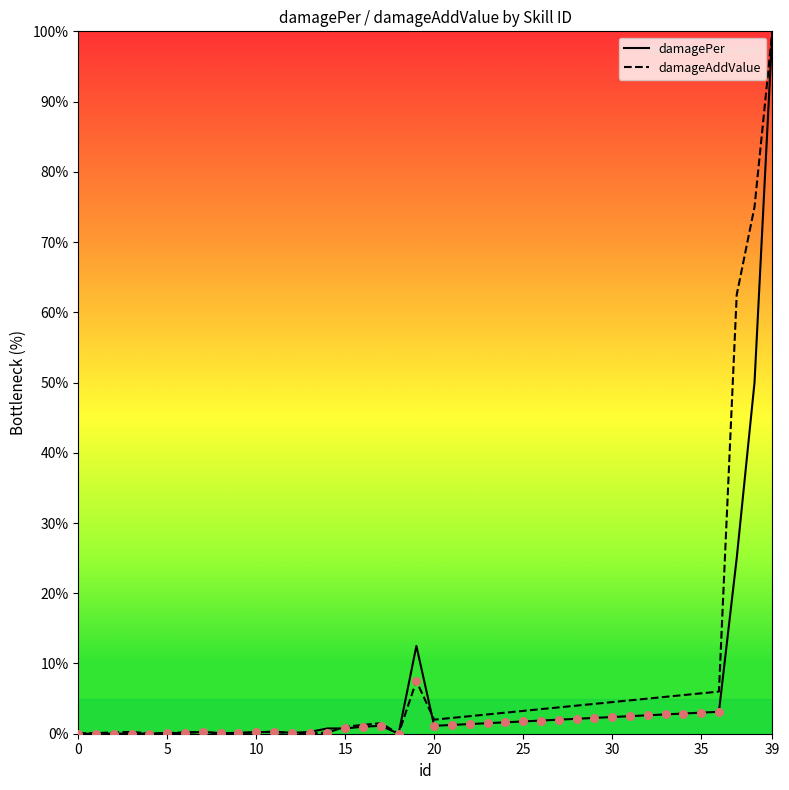

What are all the series names shown in the legend?

damagePer, damageAddValue